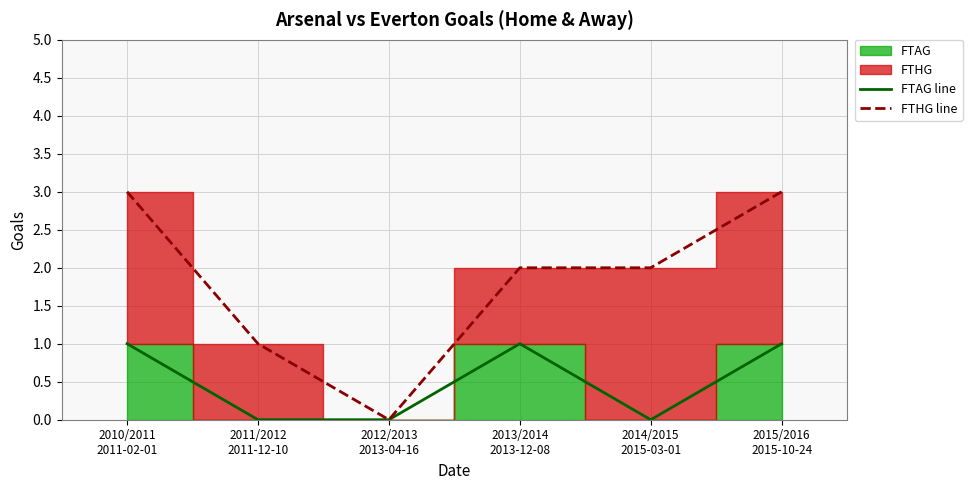

True or false: FTAG line has more than 2 points higher than both neighbors.

False